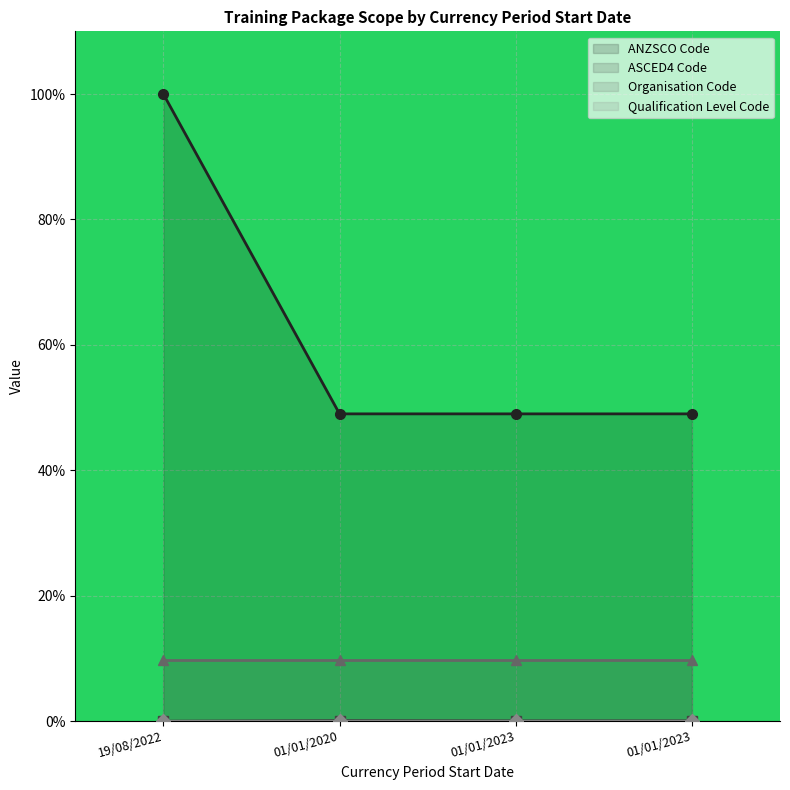

How many lines are shown in the chart?

4